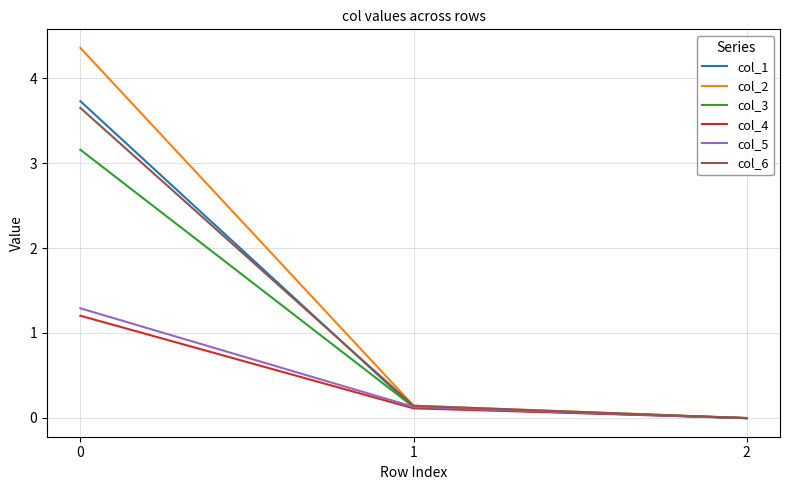

Which series changed the most between 0 and 2?

col_2